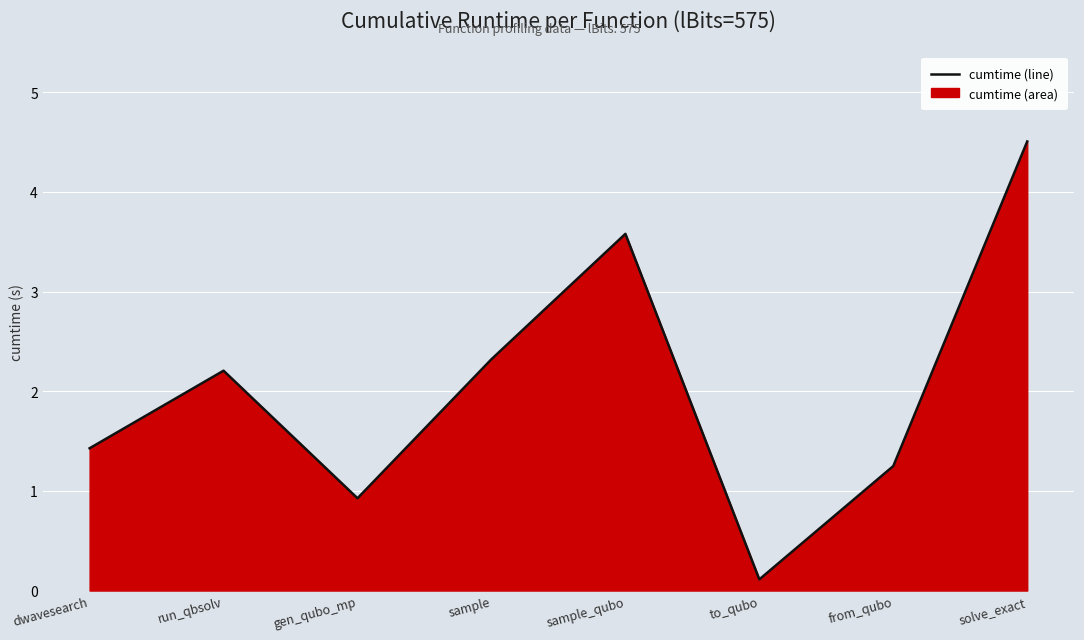

Rank the categories by value from lowest to highest.

to_qubo, gen_qubo_mp, from_qubo, dwavesearch, run_qbsolv, sample, sample_qubo, solve_exact